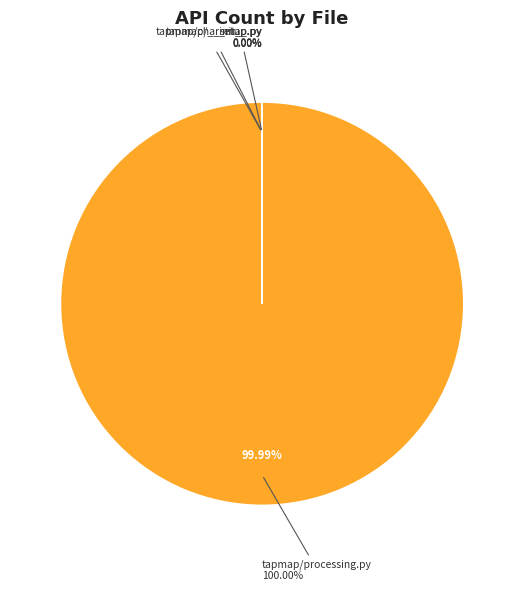

What percentage do tapmap/__init__.py and tapmap/processing.py together represent?

100.0%